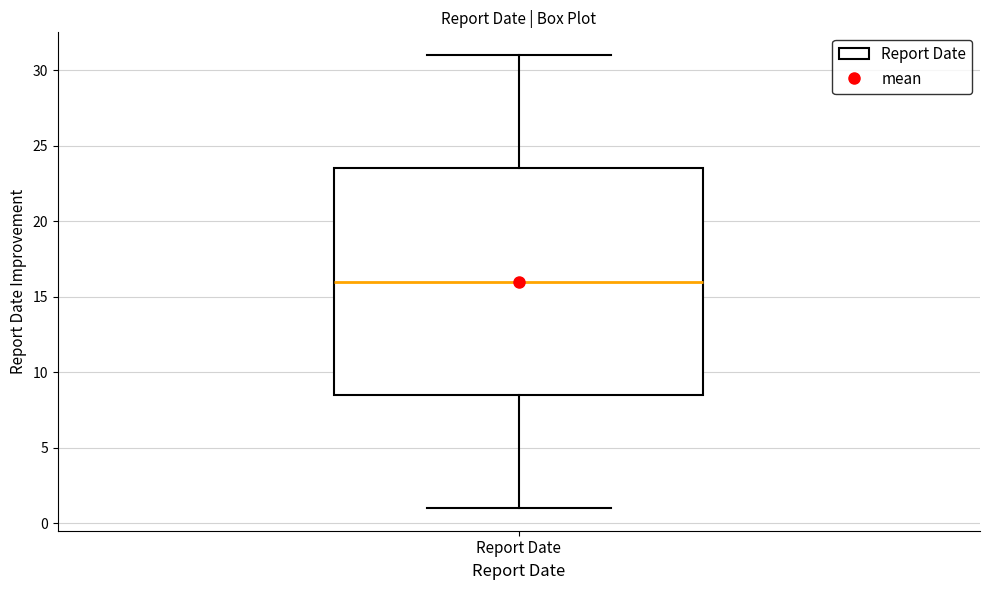

Read this box plot against the y-axis: the position of the median line, the range covered by the box, and the ends of both whiskers. The values are not printed on the chart, so give them approximately, as read against the axis.

median 16.0, box 8.5 to 23.5, whiskers 1.0 to 31.0